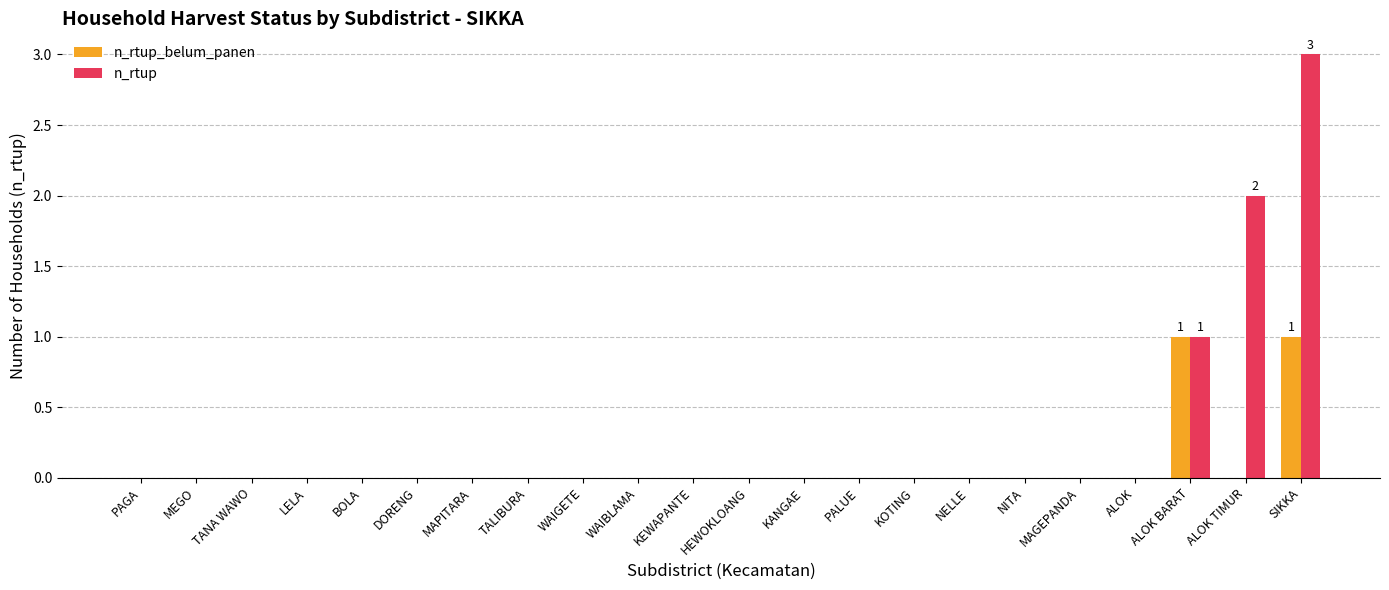

How many series are shown in this chart?

2